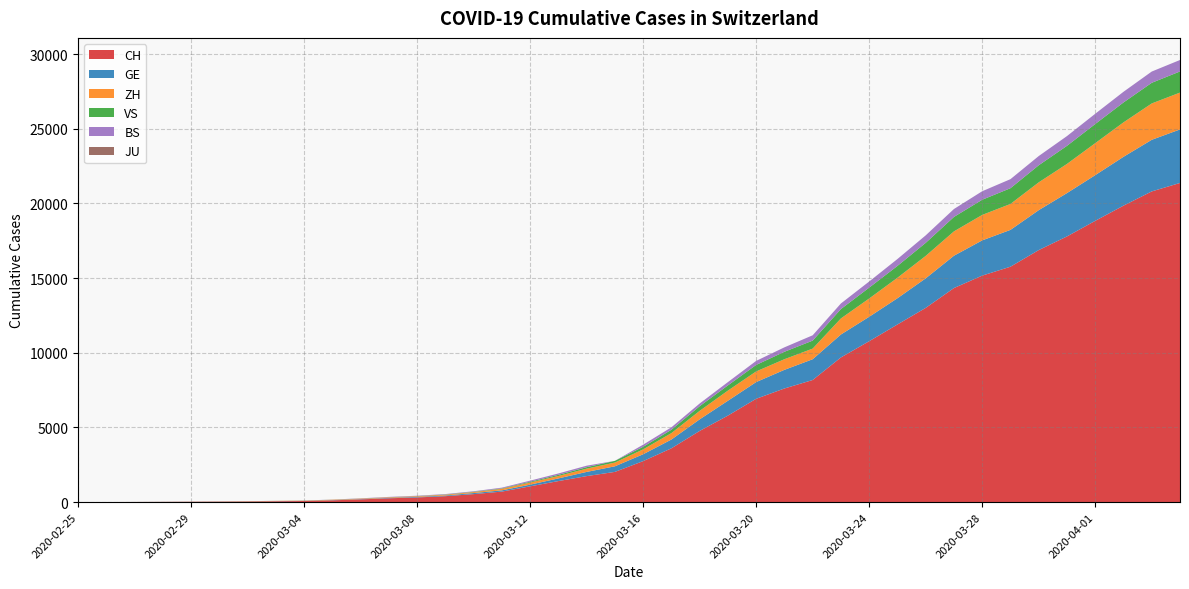

Reading right to left, what are all the values shown in this chart?

CH: 21368	20802	19849	18832	17788	16874	15761	15164	14332	13002	11892	10772	9686	8174	7607	6917	5791	4764	3601	2742	2021	1739	1406	1054	702	533	395	311	254	182	117	73	54	37	27	20	13	6	2	1
GE: 3584	3456	3270	3059	2902	2673	2466	2360	2164	1979	1757	1636	1536	1391	1248	1119	994	775	587	460	374	281	178	114	84	73	47	38	30	19	15	11	11	8	8	6	4	1	1	0
ZH: 2467	2434	2306	2142	1953	1862	1736	1704	1630	1503	1371	1224	1076	712	712	712	680	569	430	327	251	219	164	141	102	63	50	41	35	30	24	16	14	11	7	6	2	2	0	0
VS: 1416	1383	1334	1282	1211	1144	1055	1017	968	874	793	728	628	535	498	436	349	312	225	172	115	98	76	53	30	22	17	12	7	6	5	4	3	3	2	1	1	0	0	0
BS: 767	754	714	687	653	617	605	569	530	501	462	410	374	356	297	270	220	181	164	143	0	100	92	73	49	33	28	24	21	15	8	3	3	1	1	1	1	1	0	0
JU: 0	0	0	0	0	0	0	0	0	0	0	0	0	0	0	0	0	0	0	0	0	0	0	0	0	0	0	0	0	0	0	0	0	0	0	0	0	0	0	0